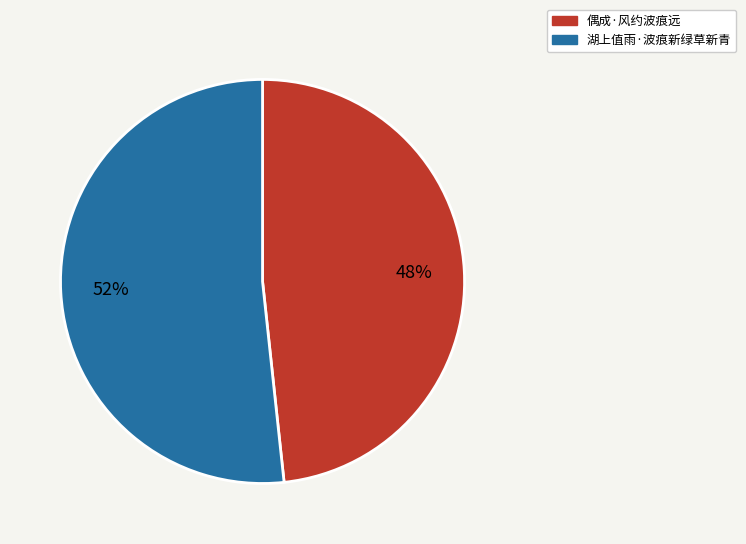

Which category has the biggest portion of the pie?

湖上值雨·波痕新绿草新青